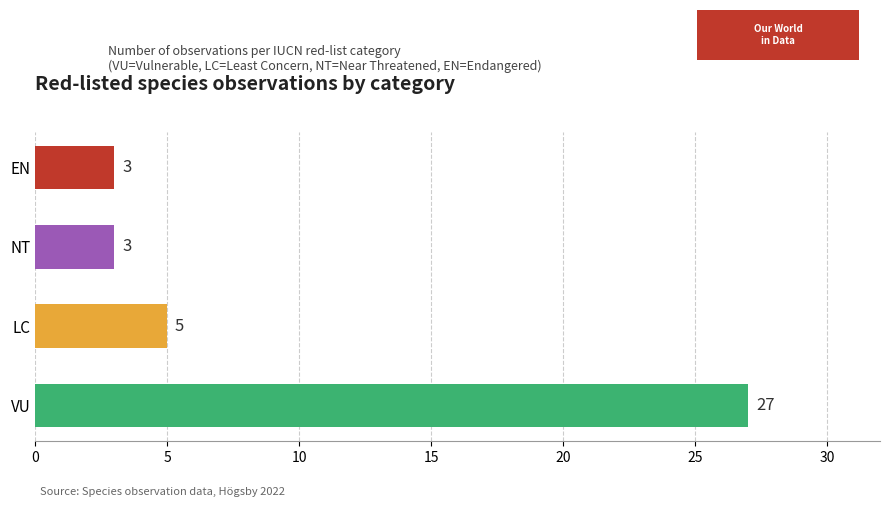

Approximately how many times larger is the value at LC compared to NT?

1.7